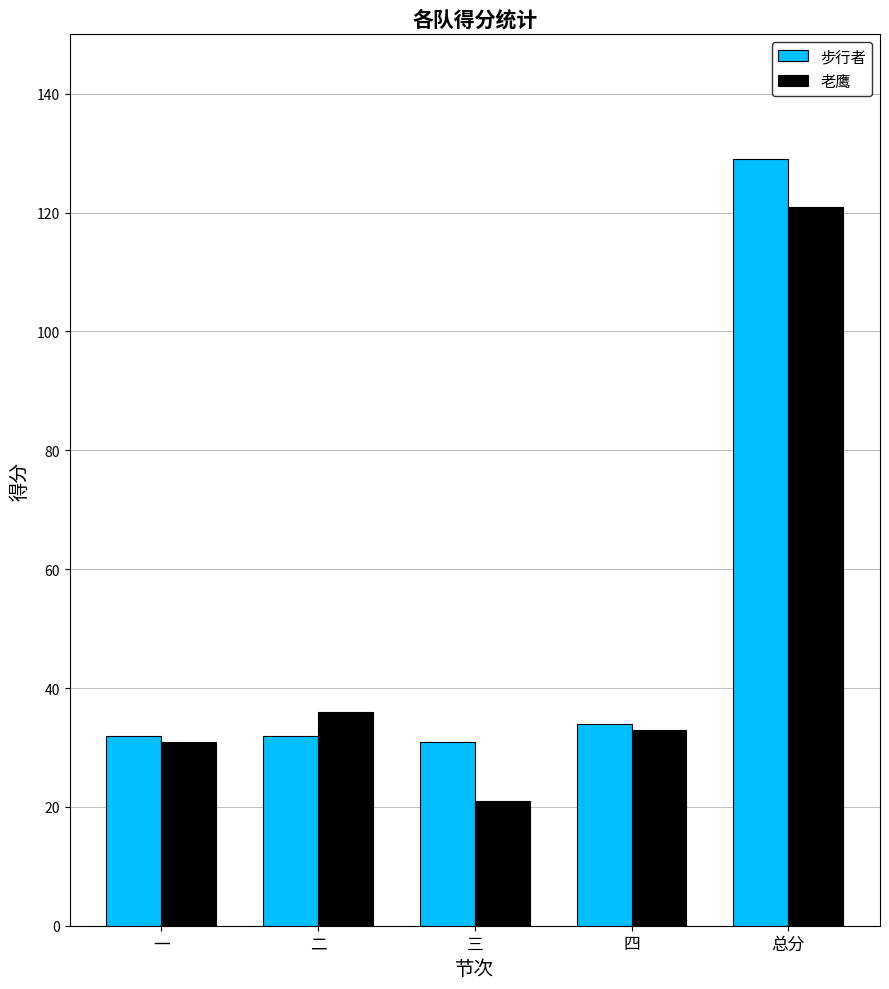

Reading left to right, transcribe all the data shown in this chart.

步行者: 32	32	31	34	129
老鹰: 31	36	21	33	121